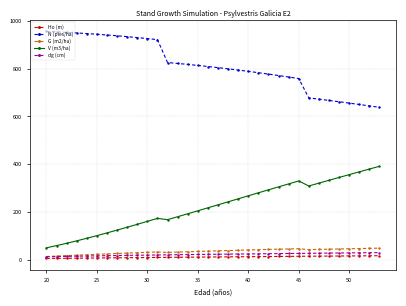

What is the sum of all N (pies/ha) values?

27668.7